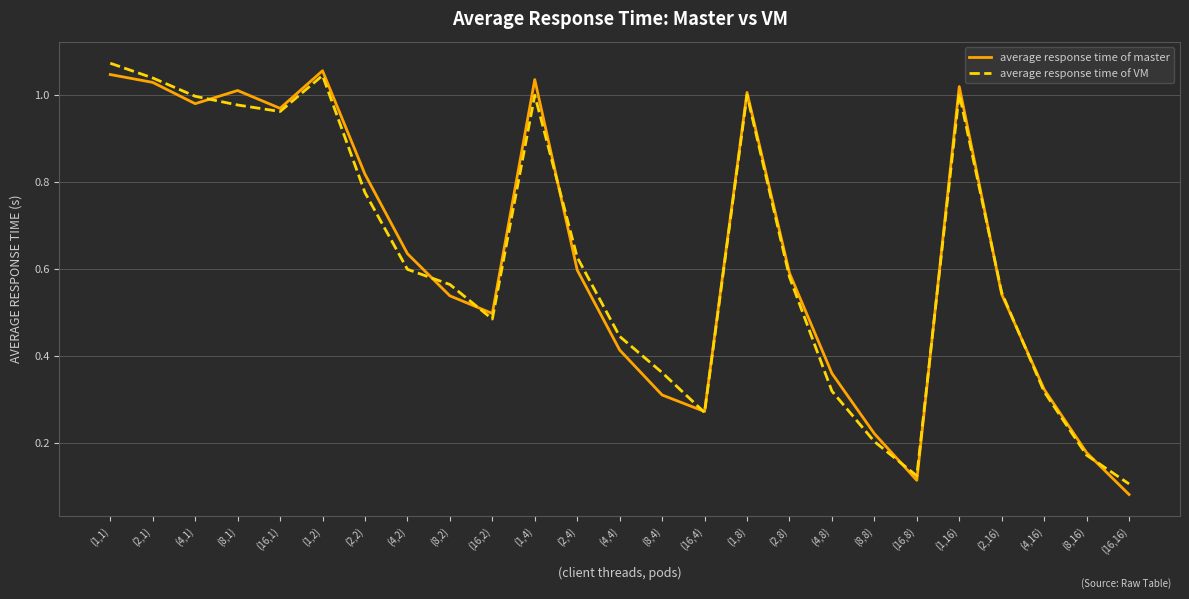

Which series changed the most between (16,8) and (1,16)?

average response time of master